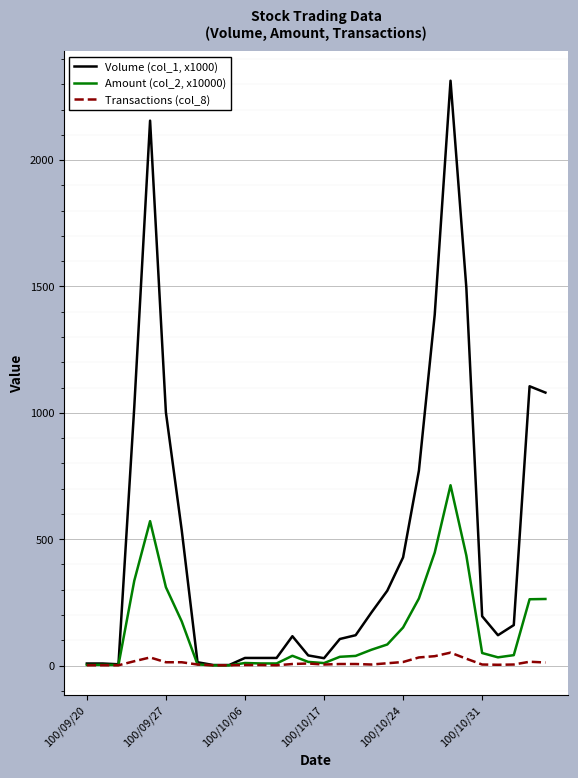

Is this an area chart (filled region under the line)?

No